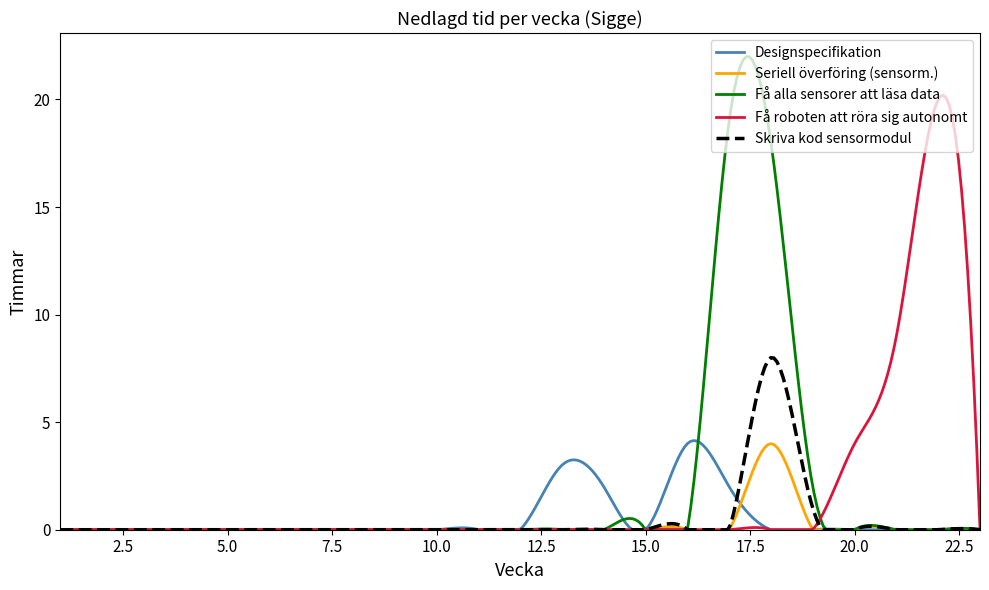

What is the greatest value displayed?

22.0